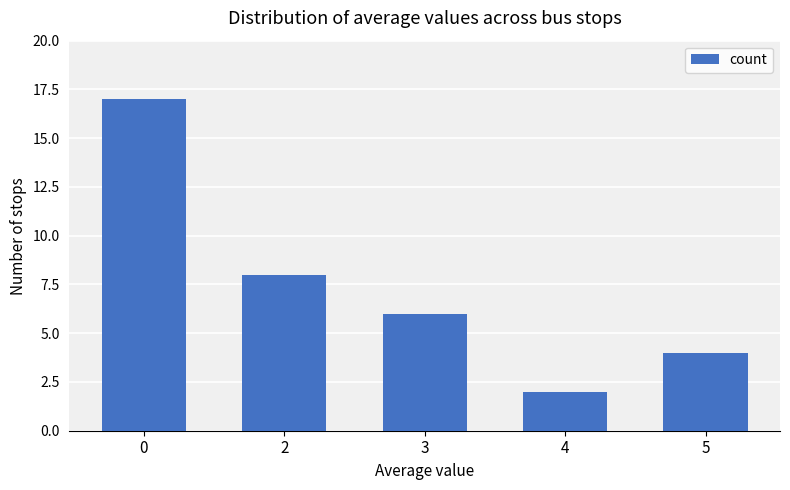

Is it true that the value at 3 is 6?

True